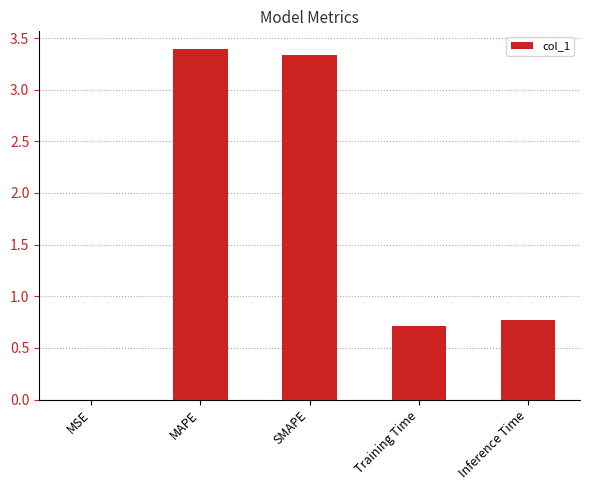

What is the sum of all values?

8.2